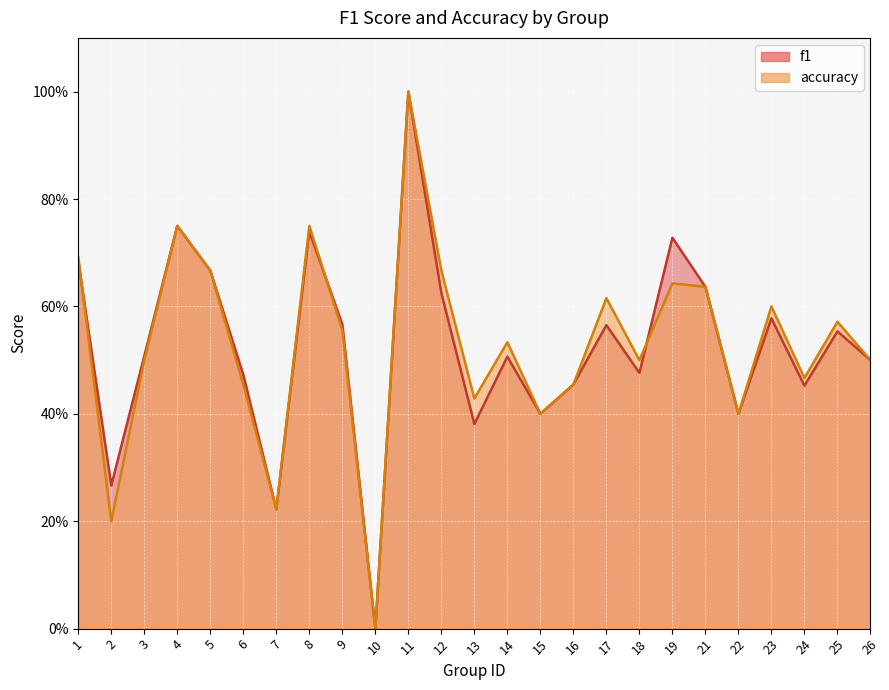

True or false: f1 and accuracy cross at least once.

True